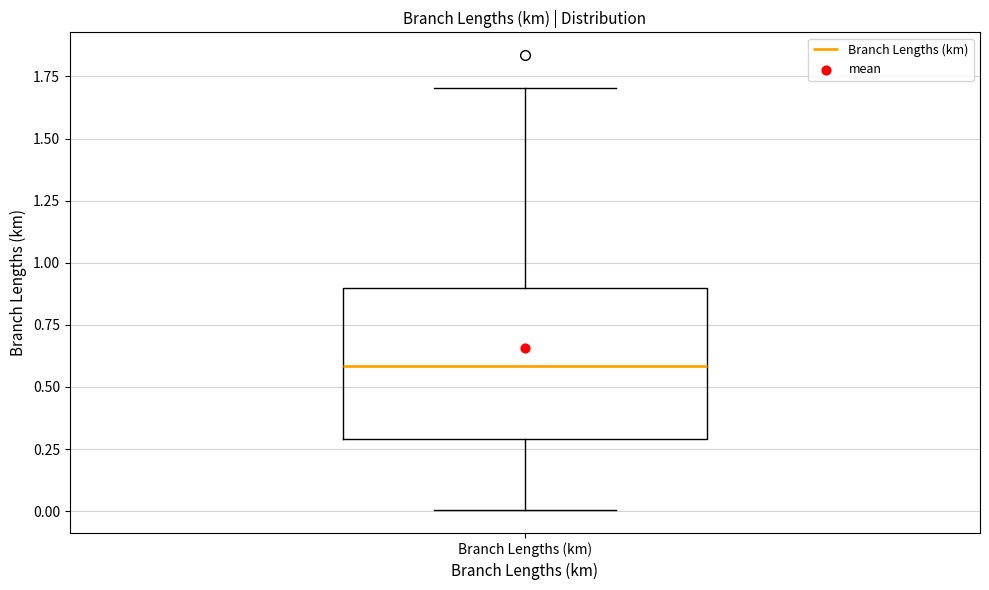

Transcribe this box plot: give where the median line is, the range the box spans, and where the two whiskers end, as read against the y-axis. The values are not printed on the chart, so give them approximately, as read against the axis.

median 0.6, box 0.3 to 0.9, whiskers 0.0 to 1.7